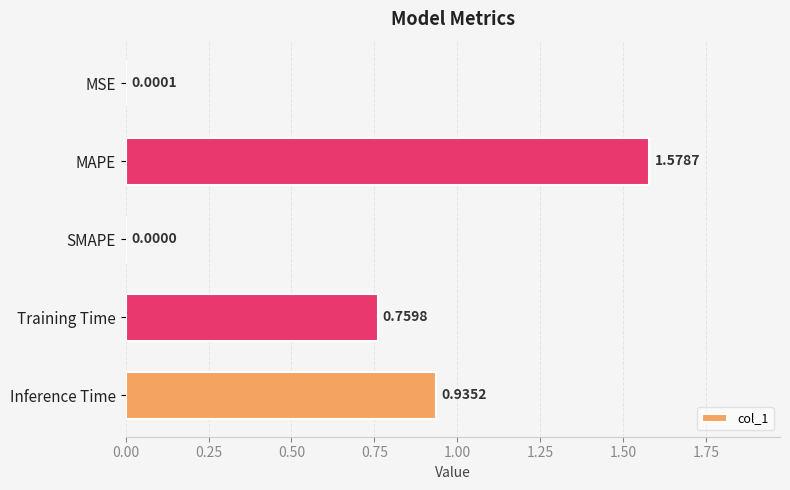

What is the sum of all values?

3.3